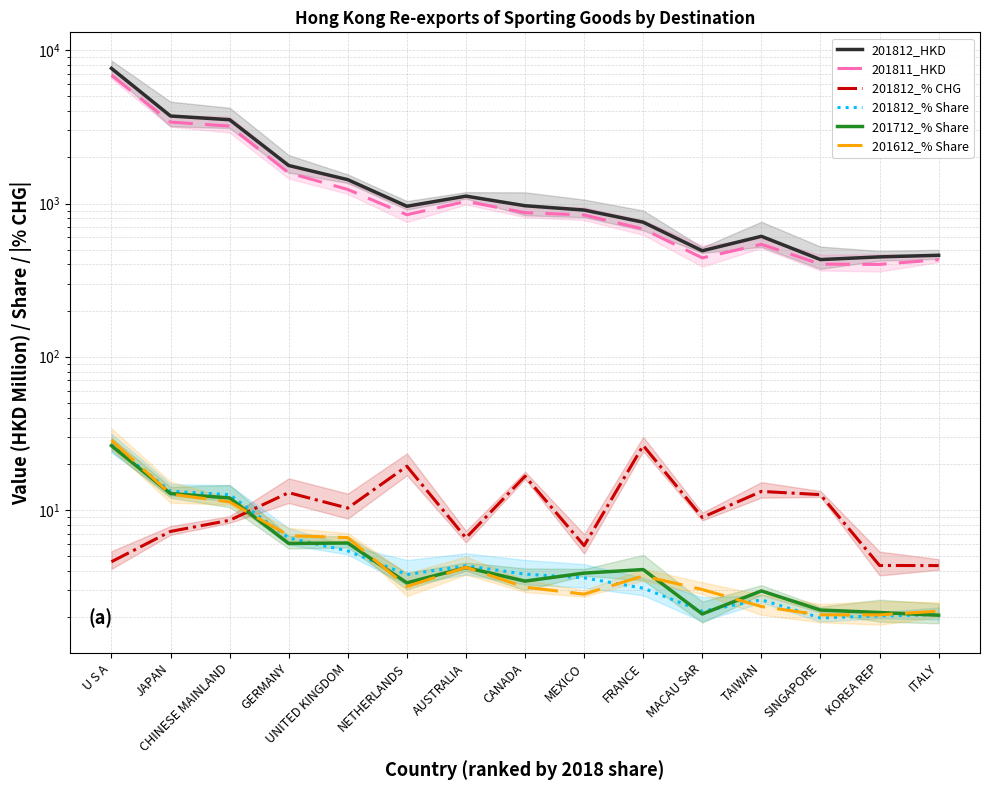

At which category does the chart reach its minimum across all series?

SINGAPORE